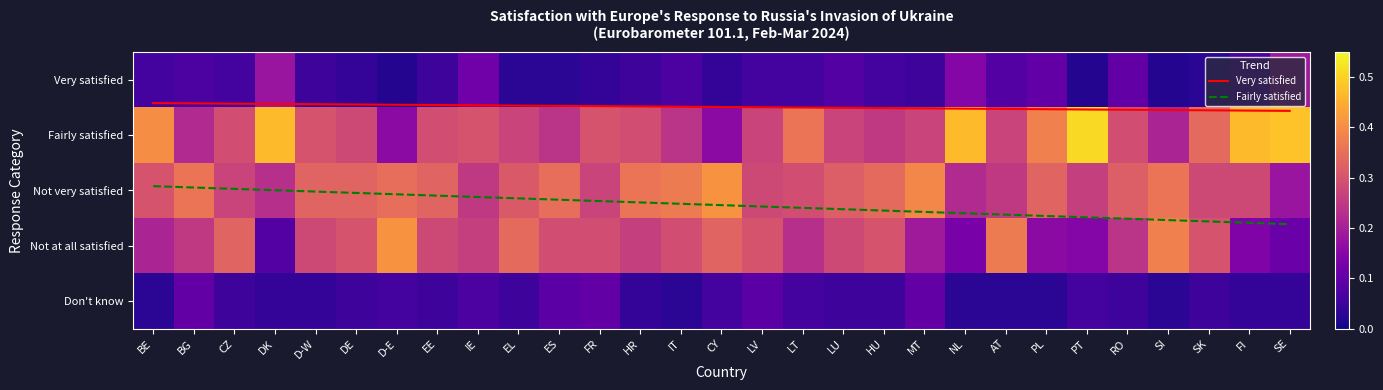

Which series has the largest total across all categories?

Fairly satisfied (trend)